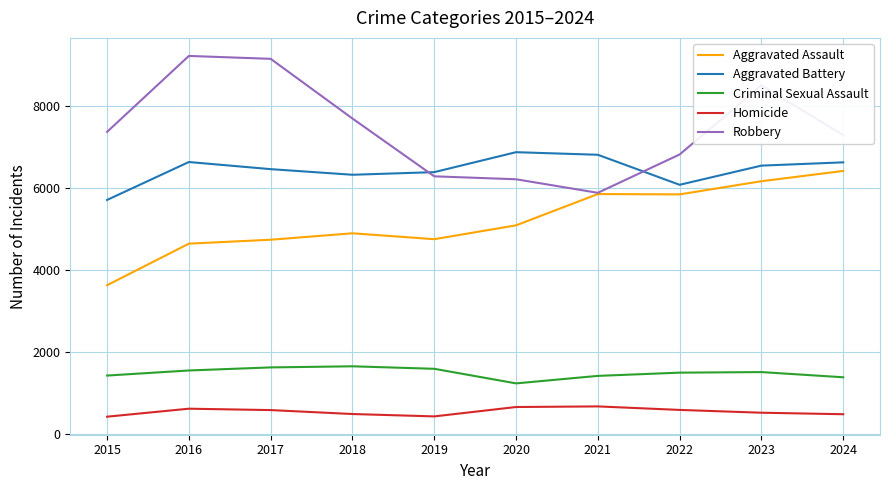

Count the number of categories in the chart.

10